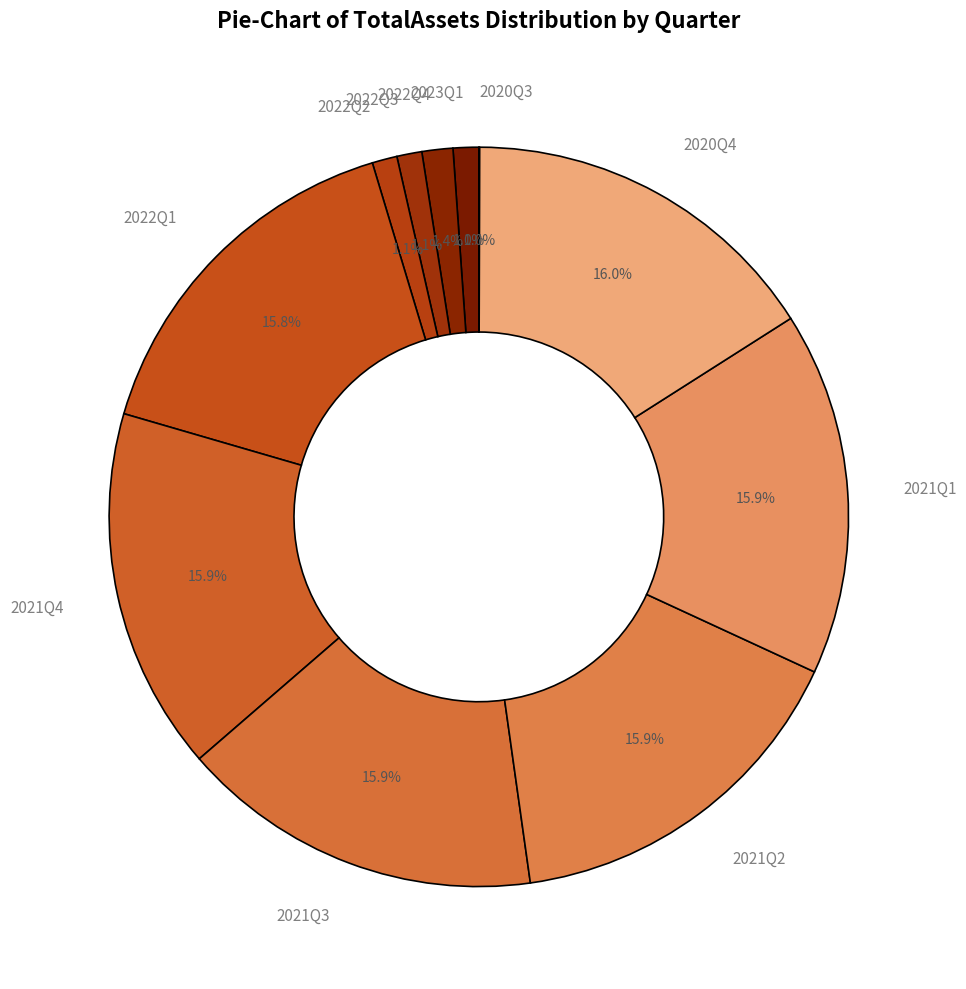

To the nearest percent, what percentage of the pie is 2021Q2?

16%